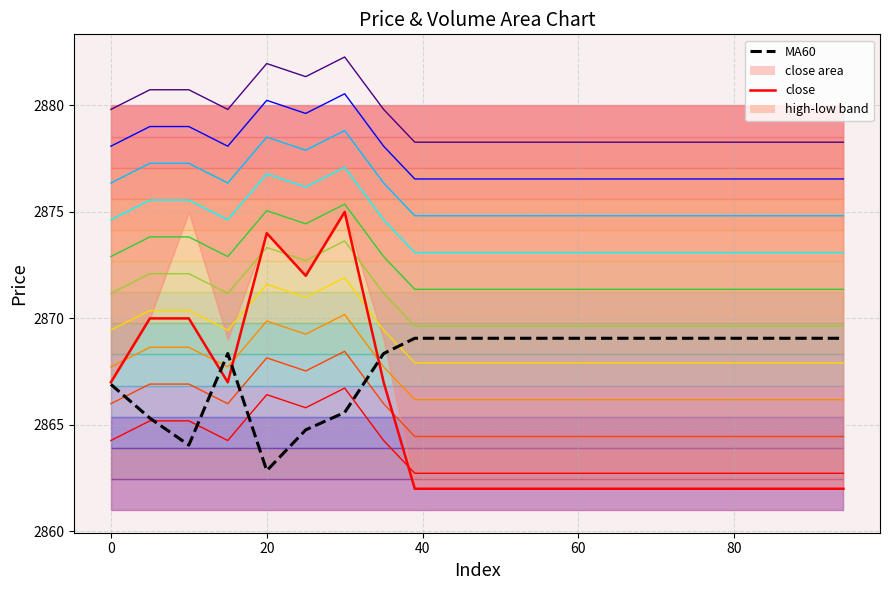

Reading right to left, extract all data points from this chart.

contour_0: 2862.7	2862.7	2862.7	2862.7	2862.7	2862.7	2862.7	2862.7	2862.7	2862.7	2862.7	2862.7	2864.3	2866.7	2865.8	2866.4	2864.3	2865.2	2865.2	2864.3
close: 2862.0	2862.0	2862.0	2862.0	2862.0	2862.0	2862.0	2862.0	2862.0	2862.0	2862.0	2862.0	2867.0	2875.0	2872.0	2874.0	2867.0	2870.0	2870.0	2867.0
MA60: 2869.1	2869.1	2869.1	2869.1	2869.1	2869.1	2869.1	2869.1	2869.1	2869.1	2869.1	2869.1	2868.3	2865.6	2864.8	2862.8	2868.3	2864.1	2865.3	2866.9